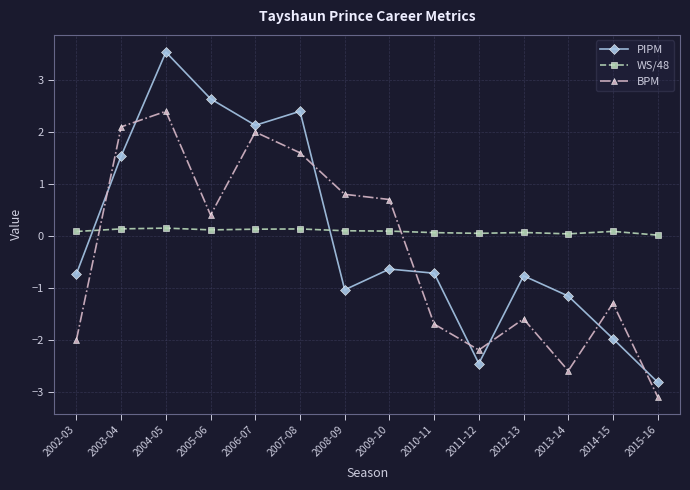

What is the sum of all BPM values?

-4.5